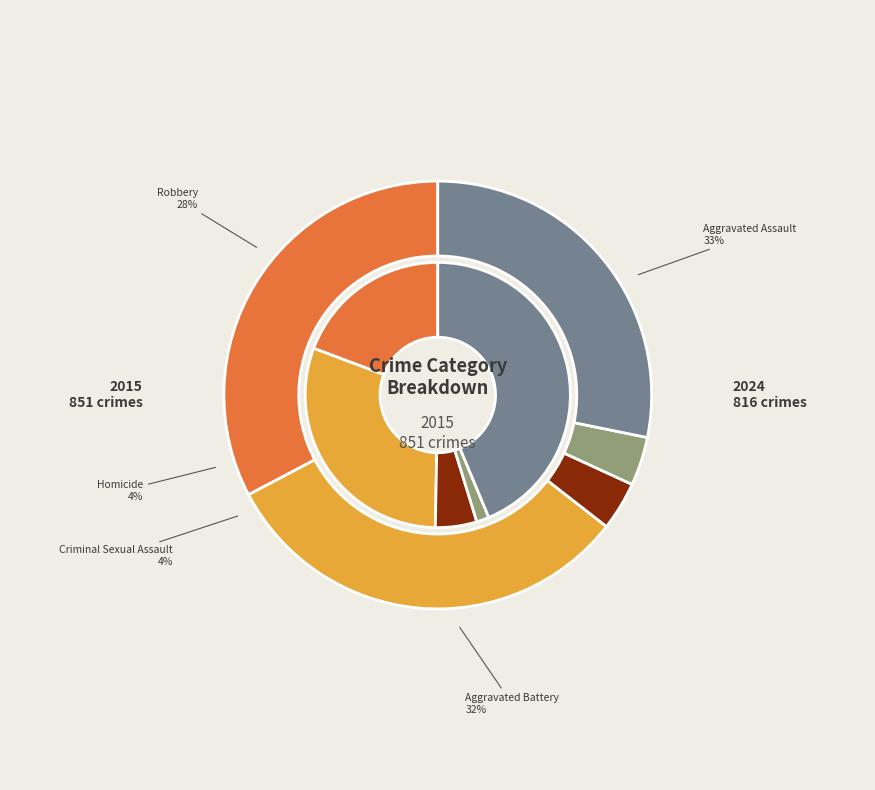

How many segments does this pie chart have?

5